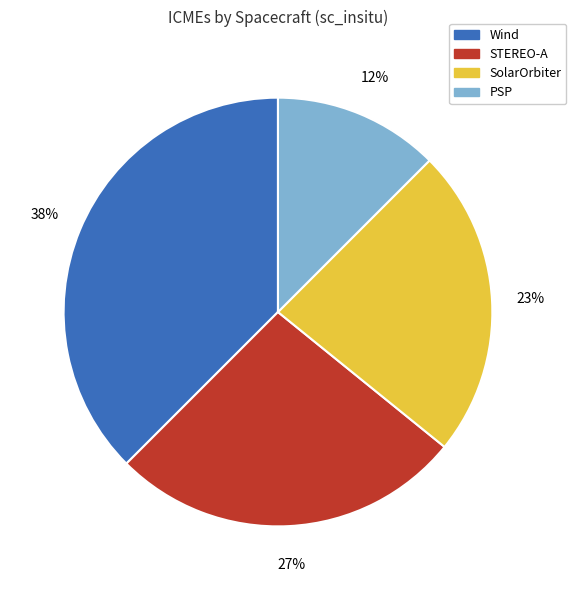

What percentage is the SolarOrbiter slice, to the nearest percent?

23%